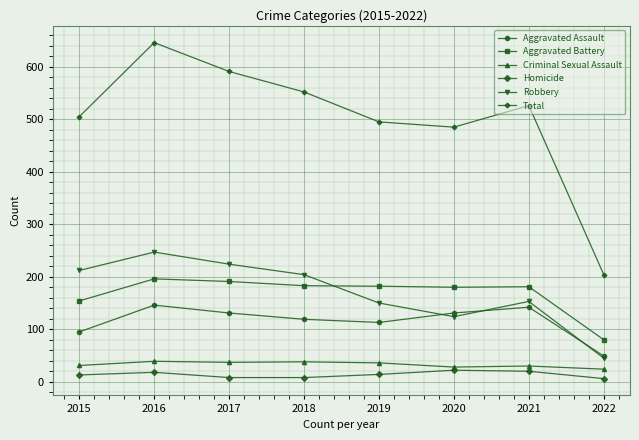

True or false: Aggravated Battery and Aggravated Assault intersect in this chart.

False